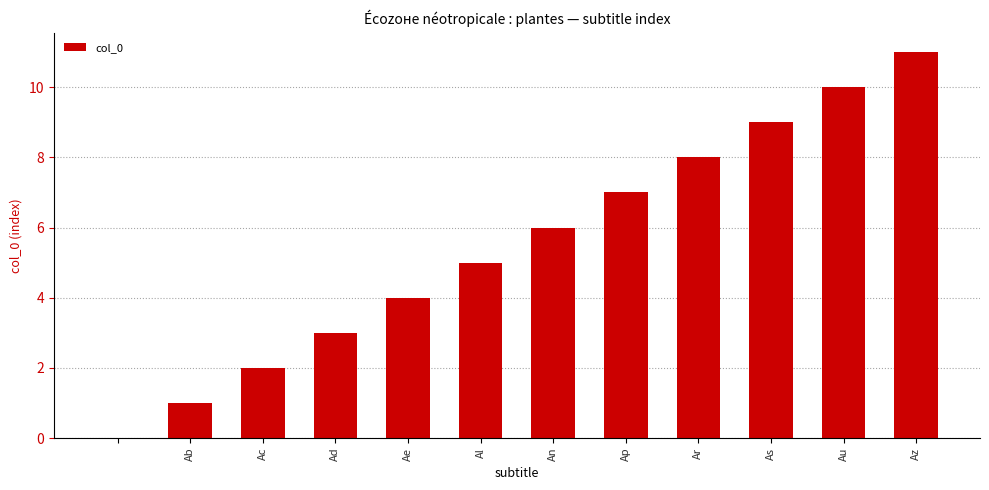

What is the greatest value displayed?

11